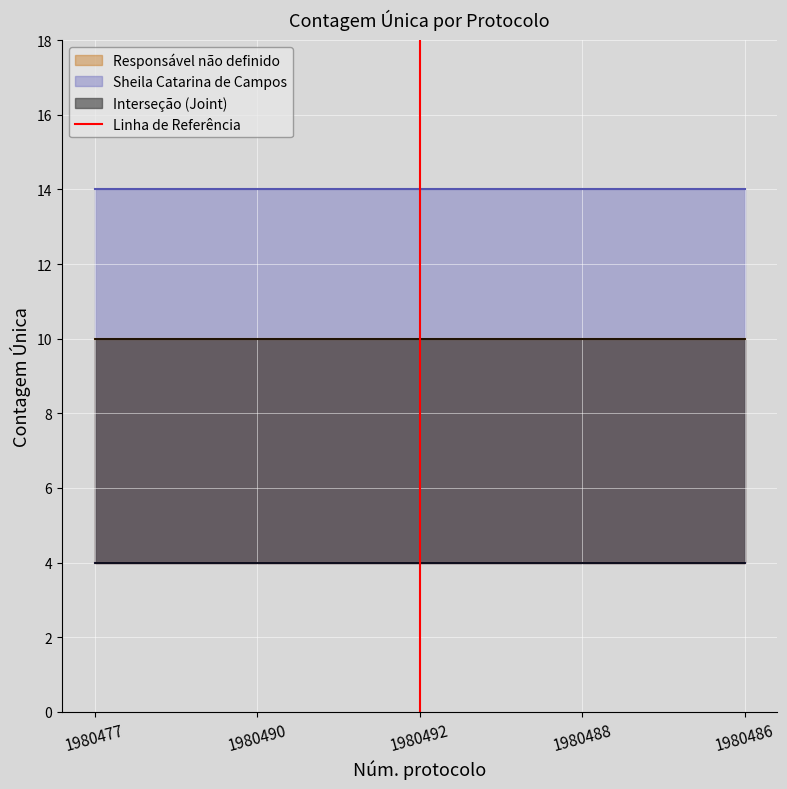

At which label is the value closest to 0?

1980492